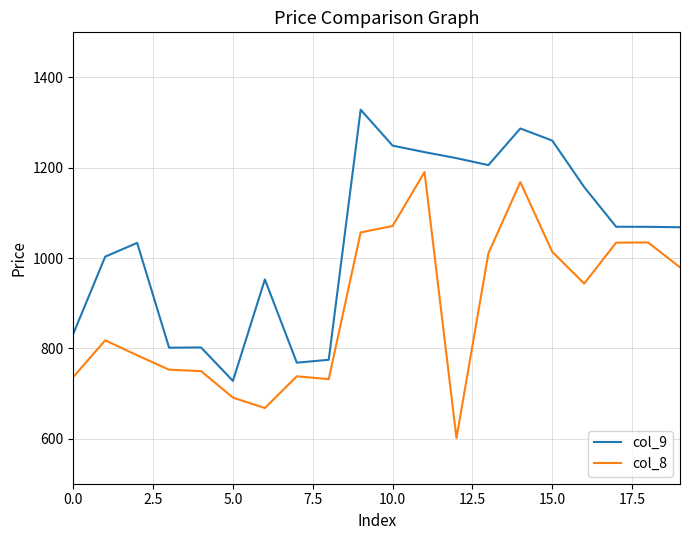

True or false: col_9 and col_8 cross at least once.

False